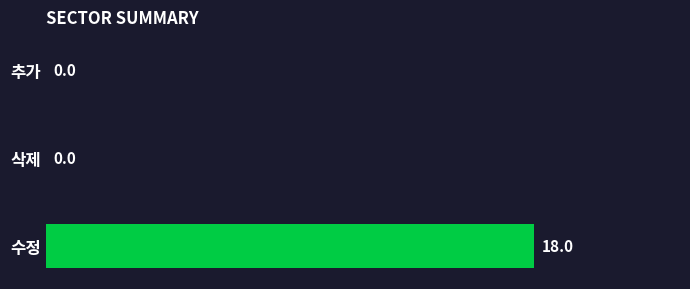

Between 수정 and 삭제, which is larger?

수정